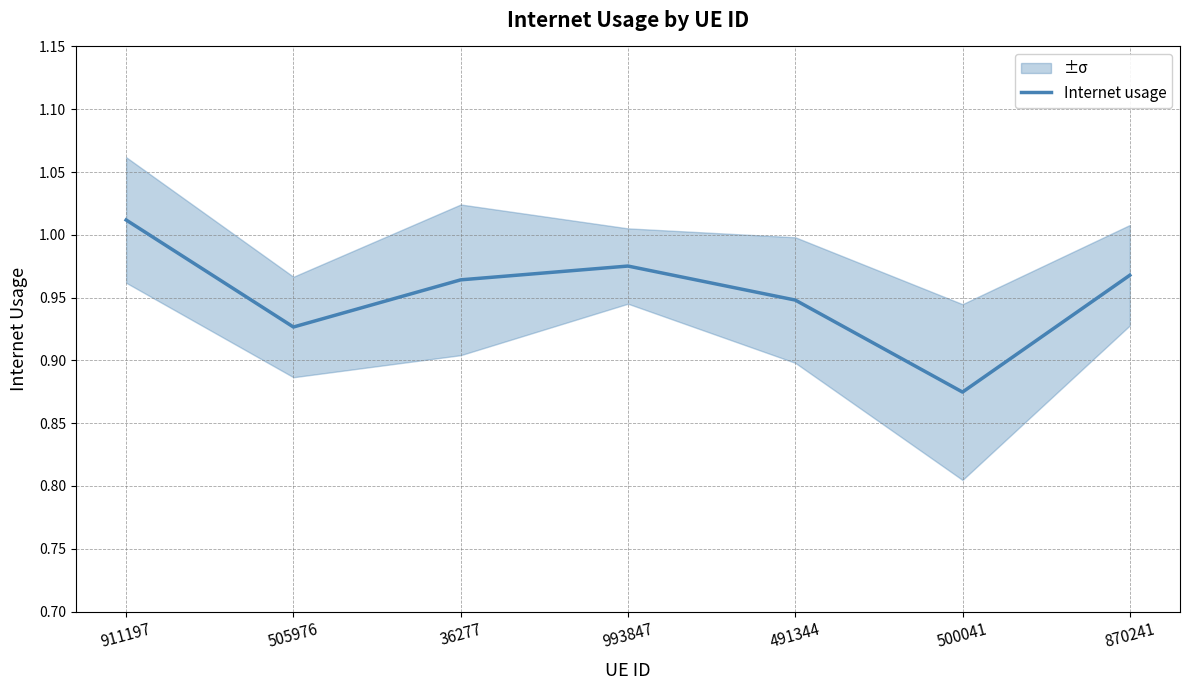

What is the smallest value displayed?

0.9